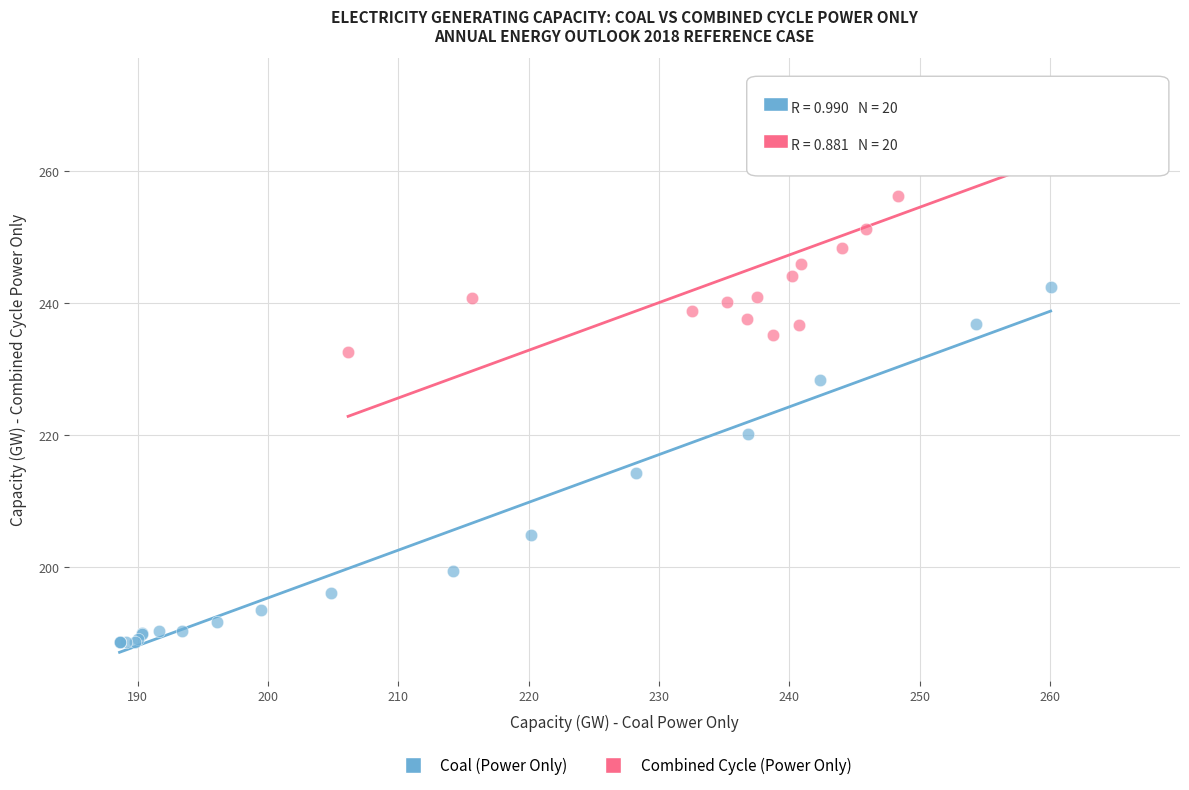

Which series has the widest spread of Y values?

Coal (Power Only)